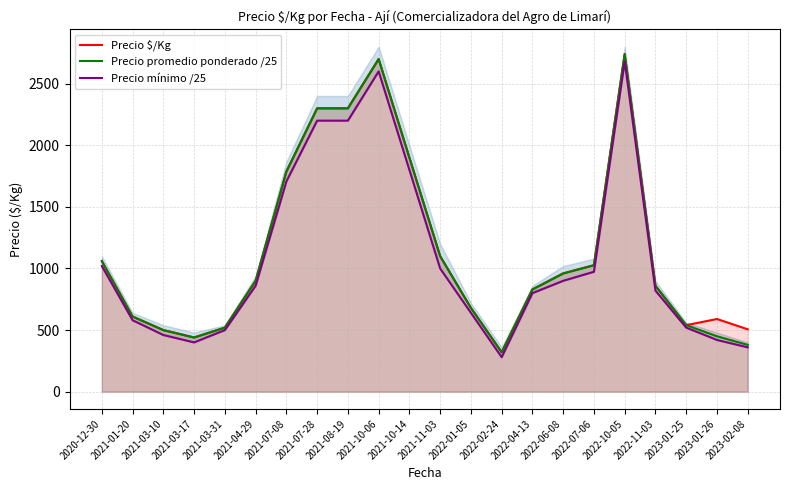

True or false: Precio mínimo /25 and Precio $/Kg intersect in this chart.

False